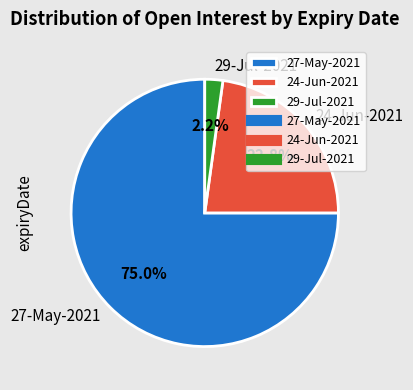

To the nearest percent, what is the average slice percentage?

33%